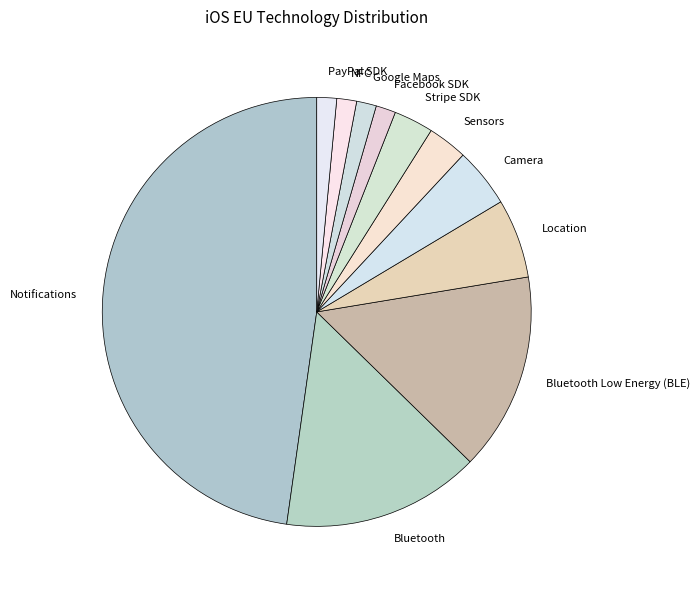

What is the ratio of the value at Location to the value at Bluetooth Low Energy (BLE)?

0.4